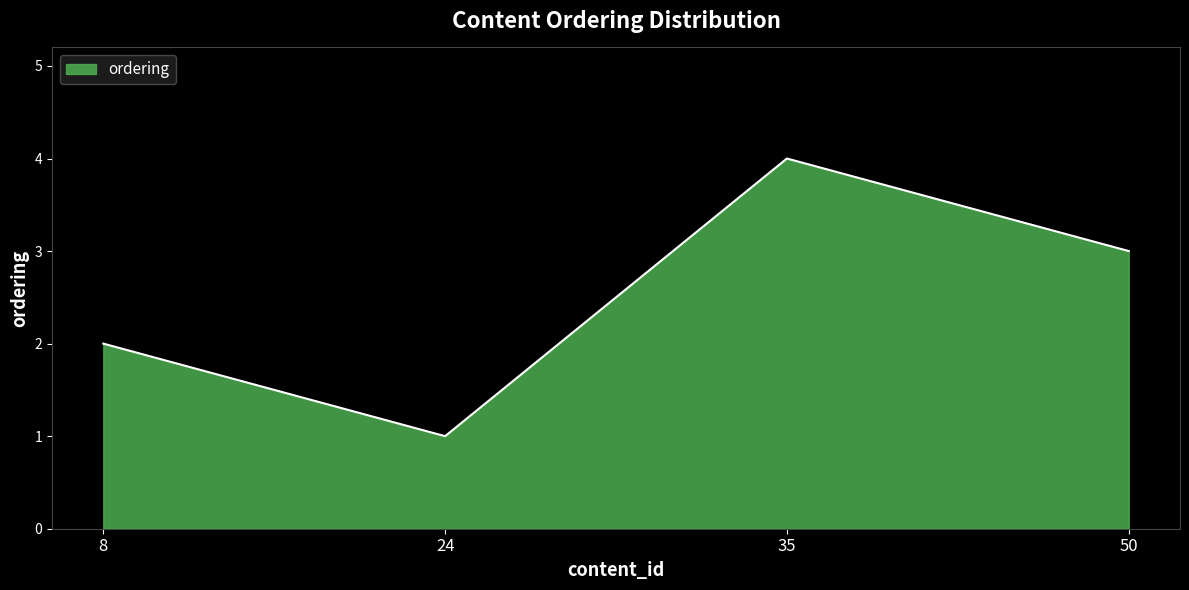

Reading left to right, list all the values displayed in this chart.

8=2	24=1	35=4	50=3